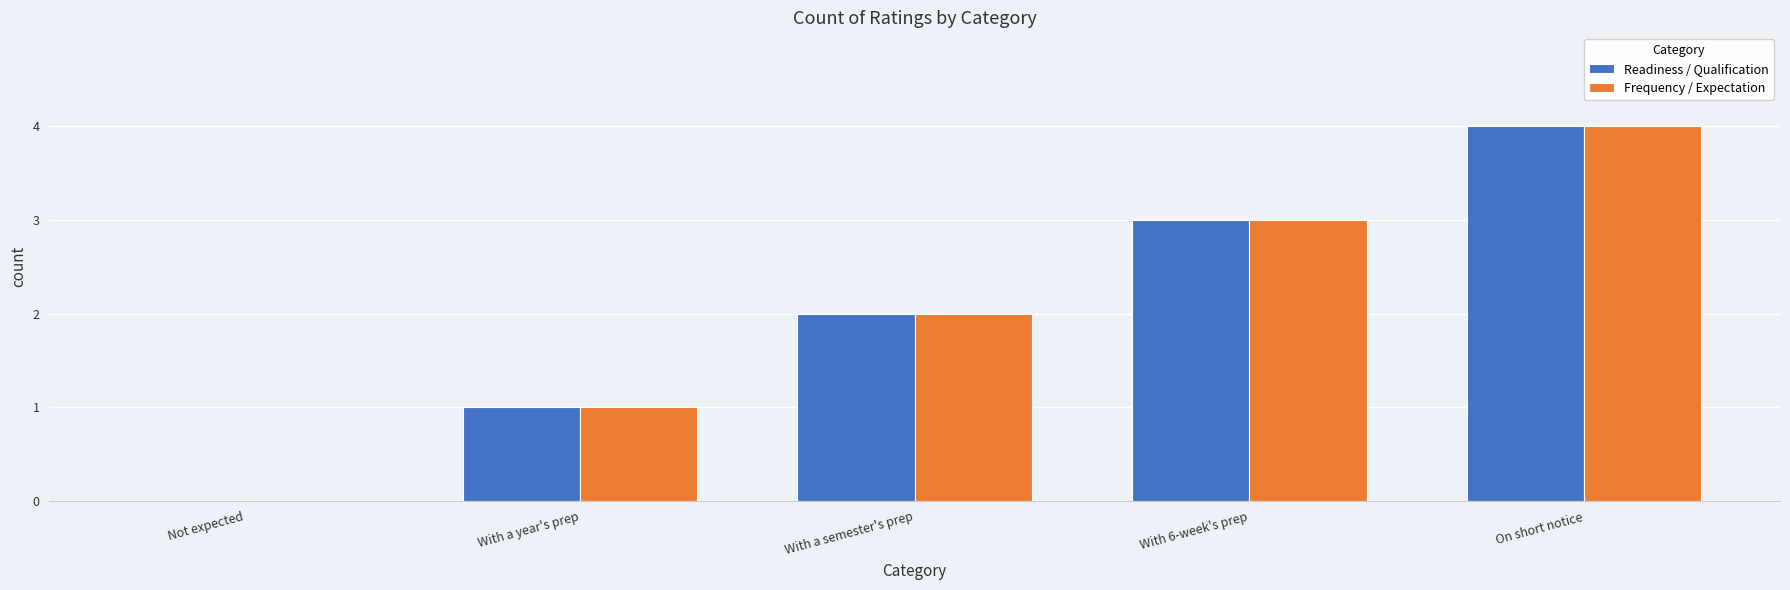

What is the average value of the Frequency / Expectation series?

2